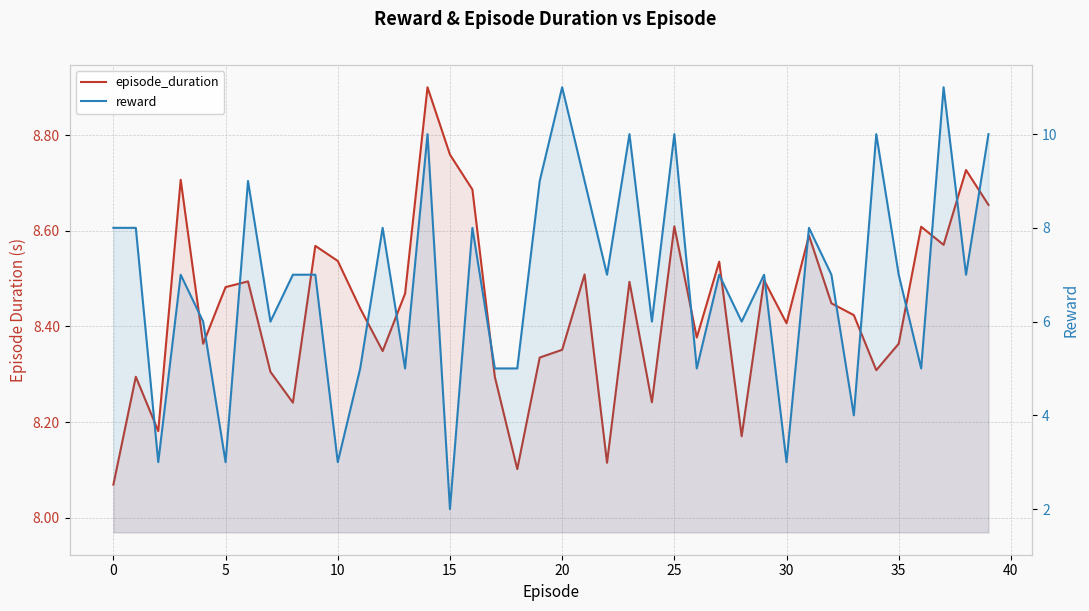

True or false: reward and episode_duration cross at least once.

True